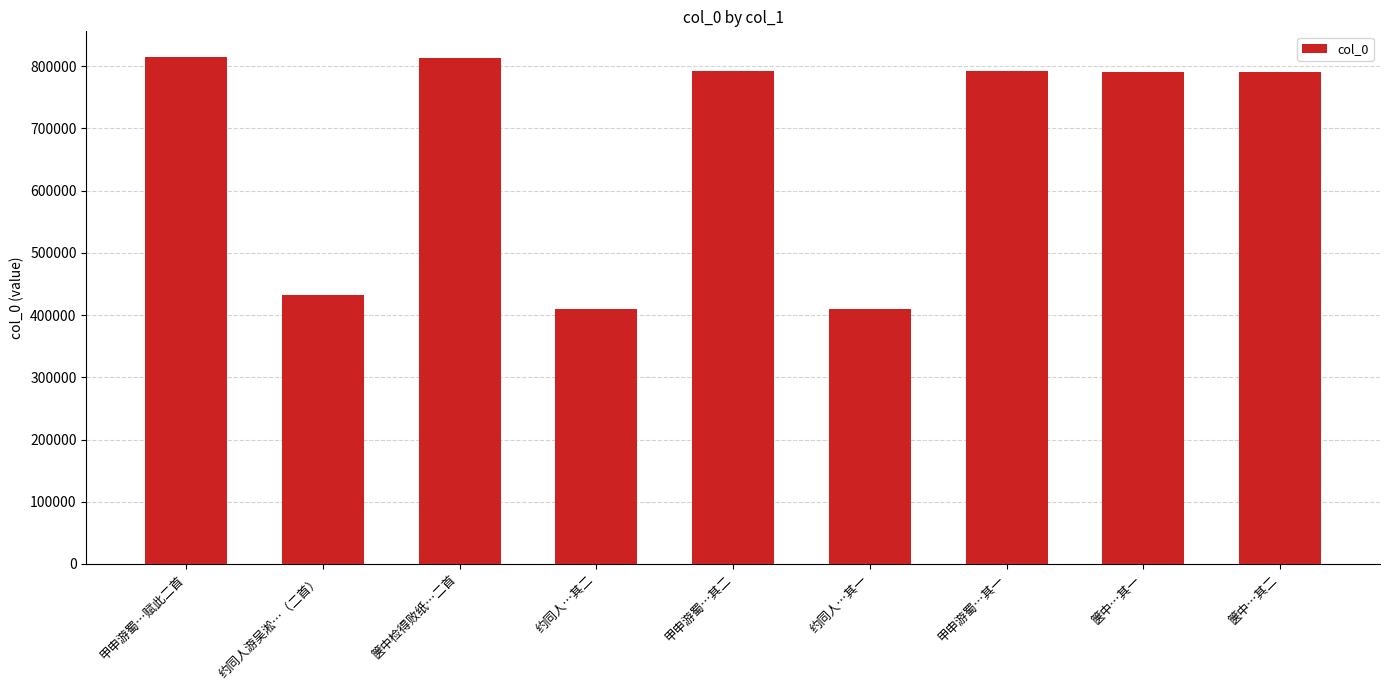

What is the ratio of the value at 箧中…其二 to the value at 箧中…其一?

1.0